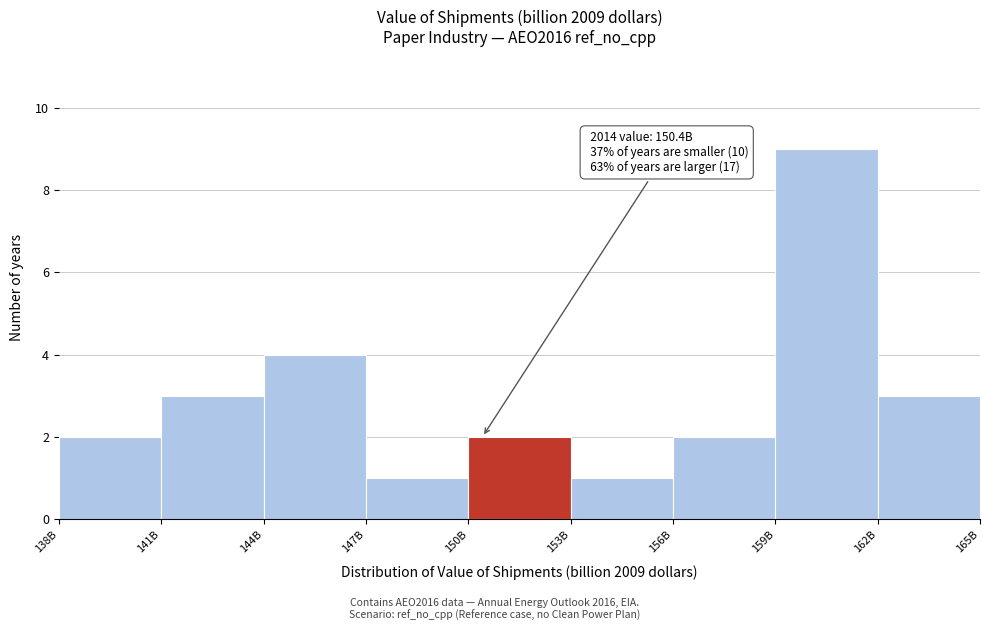

Reading left to right, list all the values displayed in this chart.

2	3	4	1	2	1	2	9	3